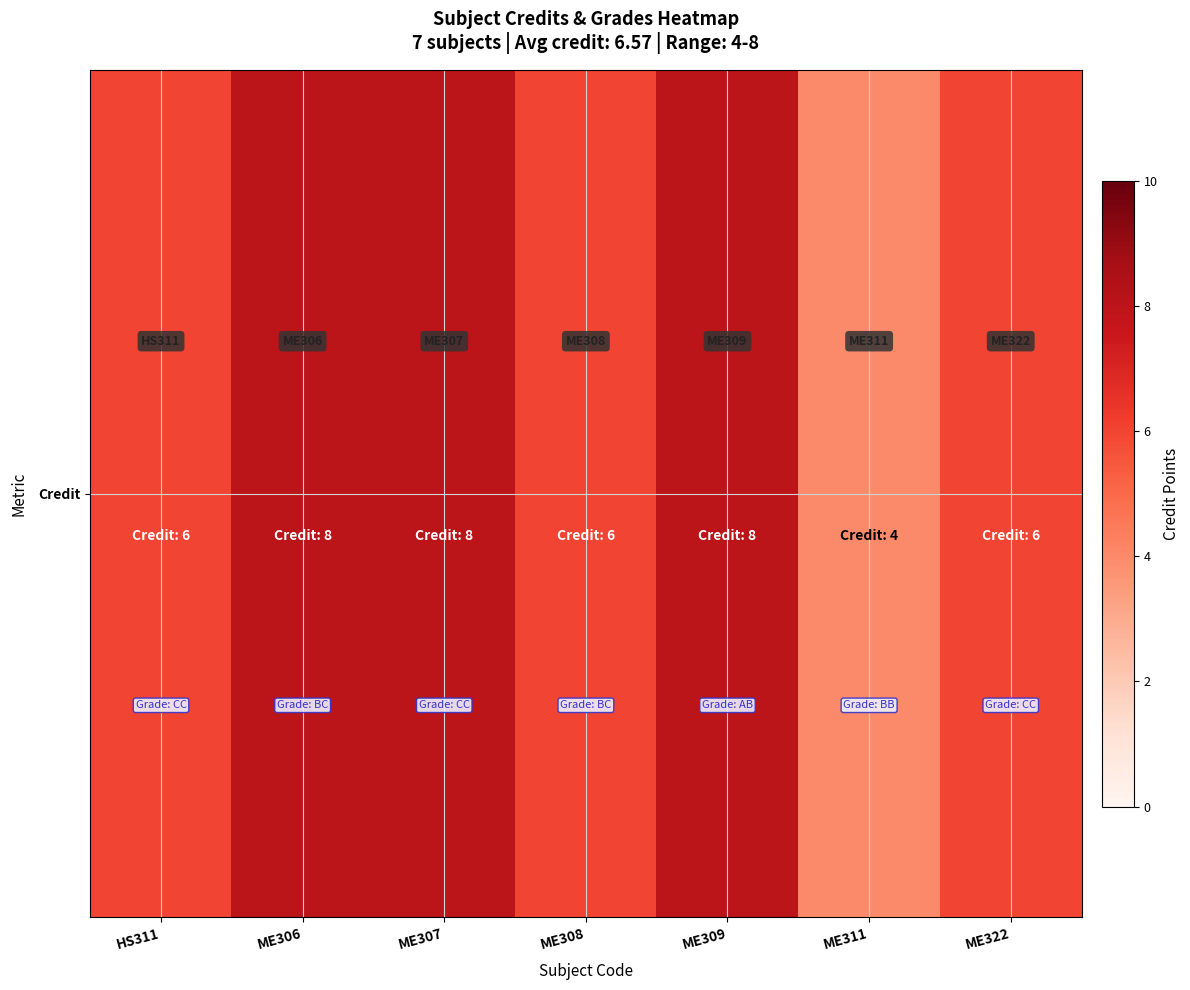

Reading left to right, list all the values displayed in this chart.

HS311=6	ME306=8	ME307=8	ME308=6	ME309=8	ME311=4	ME322=6